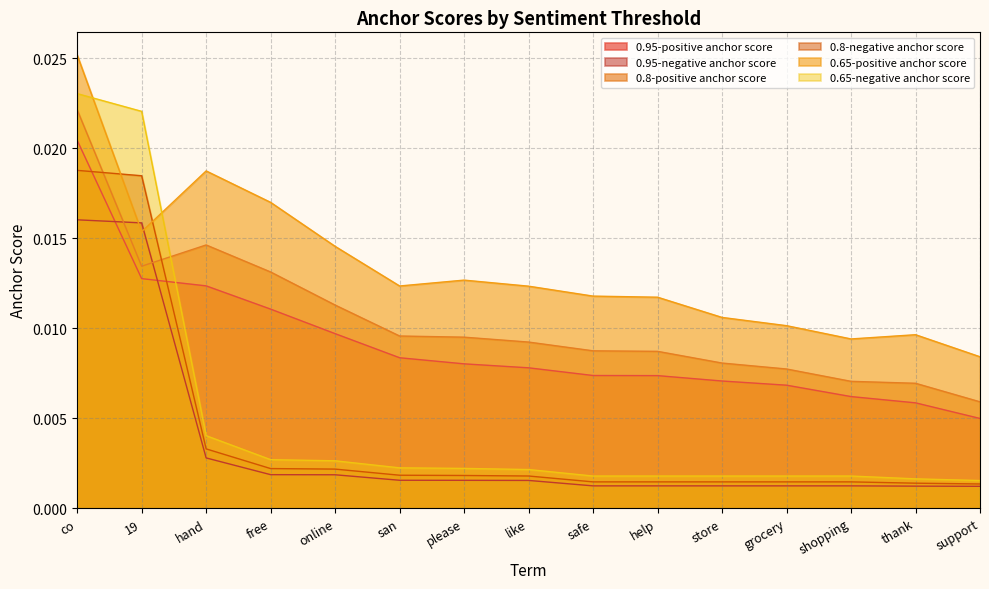

How many lines are shown in the chart?

6